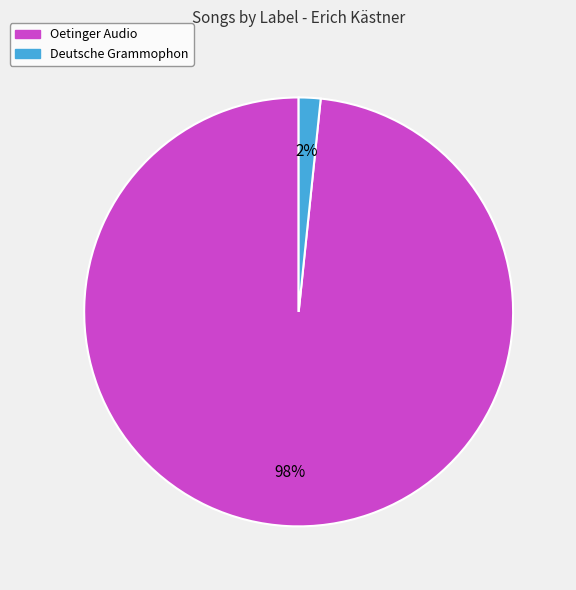

What is the largest slice in the pie chart?

Oetinger Audio